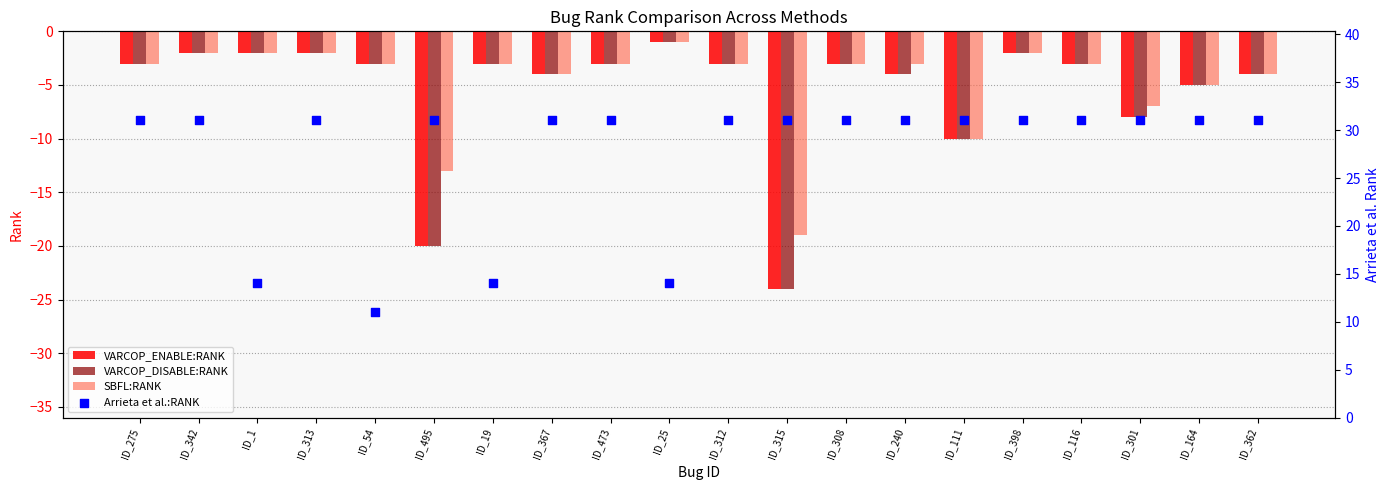

What is the total value across all series at ID_473?

22